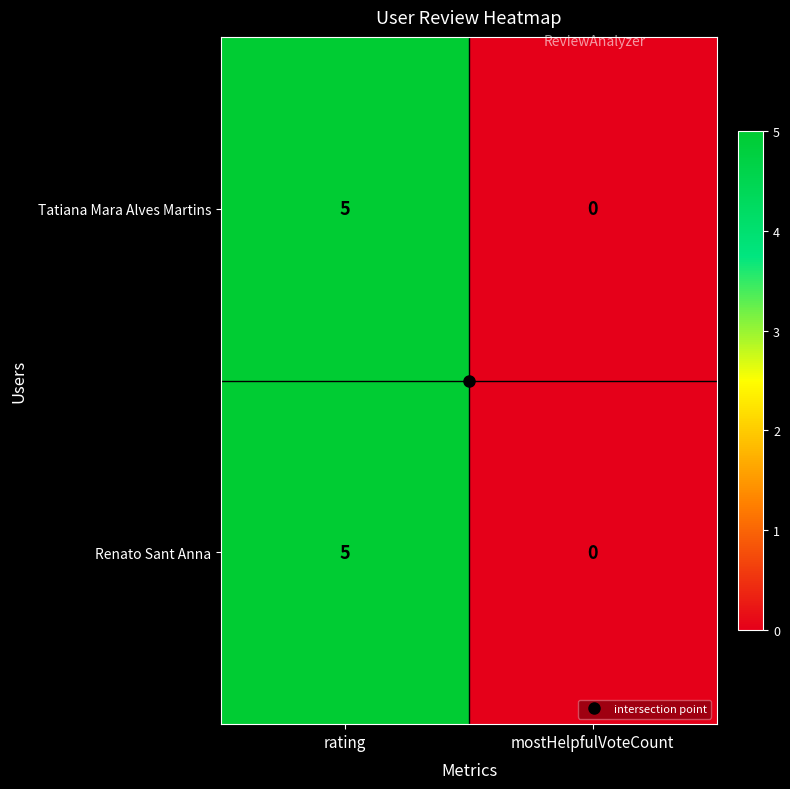

Which category has the highest value across all series?

rating